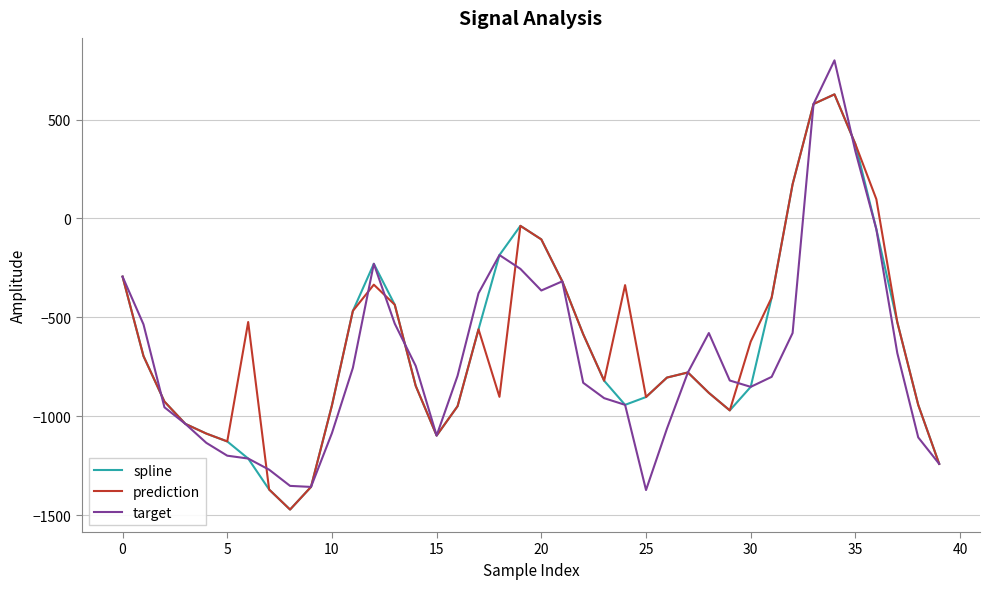

What is the difference between the second highest and minimum values in the prediction series?

2051.4